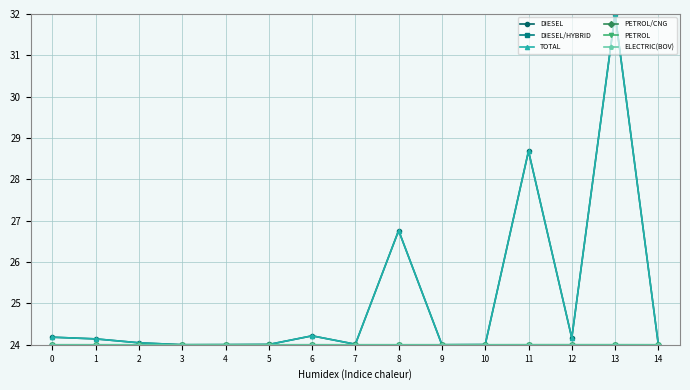

Does the chart have visible grid lines?

Yes